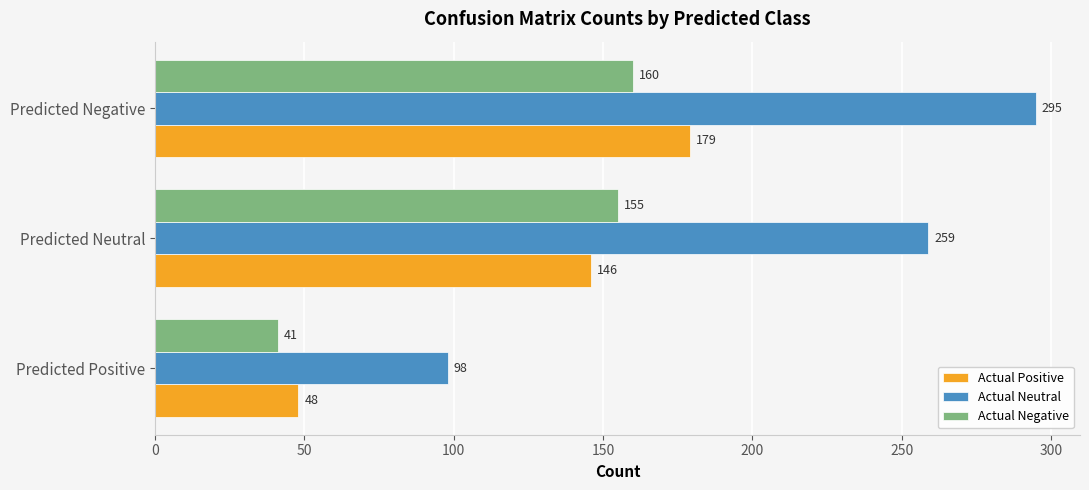

What is the highest value of the Actual Negative series?

160